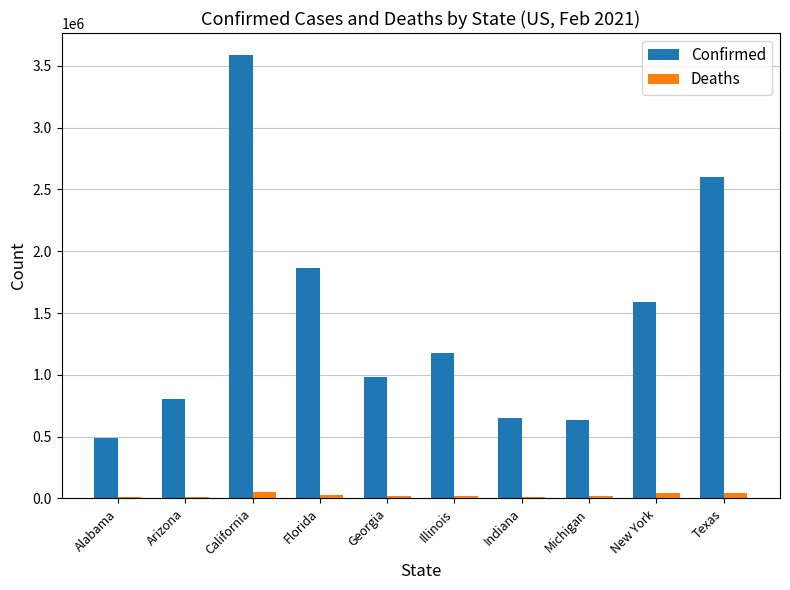

The value of Deaths at Florida is 29813. True or false?

True